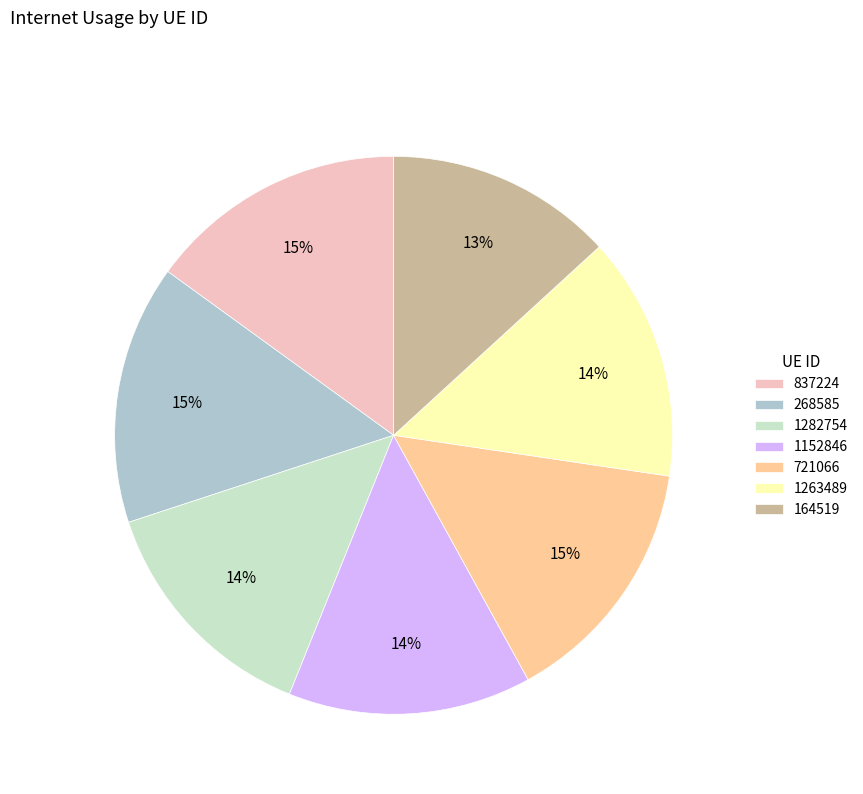

Between 837224 and 1282754, which is larger?

837224